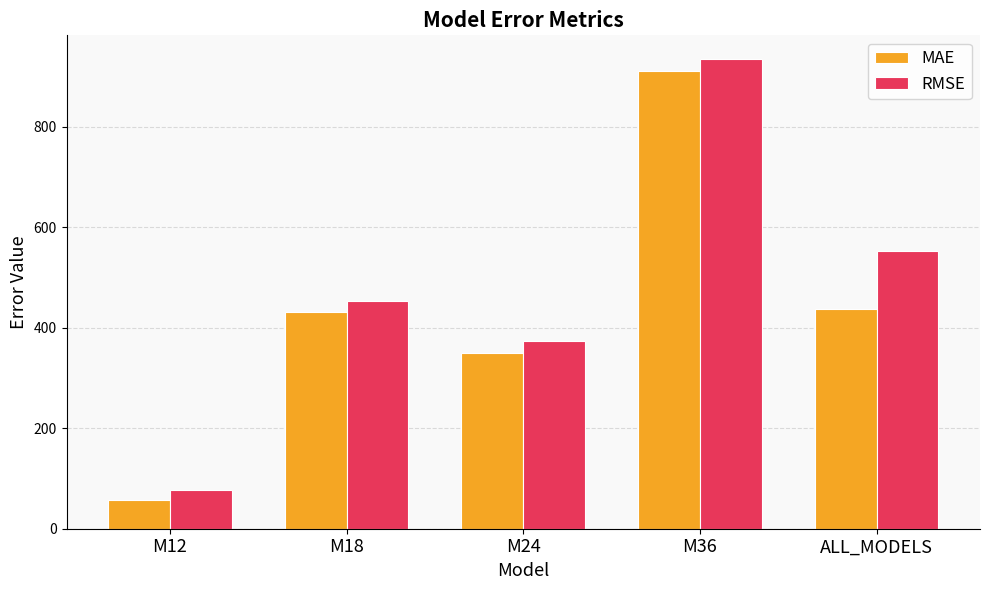

Rank the categories by RMSE value from highest to lowest.

M36, ALL_MODELS, M18, M24, M12